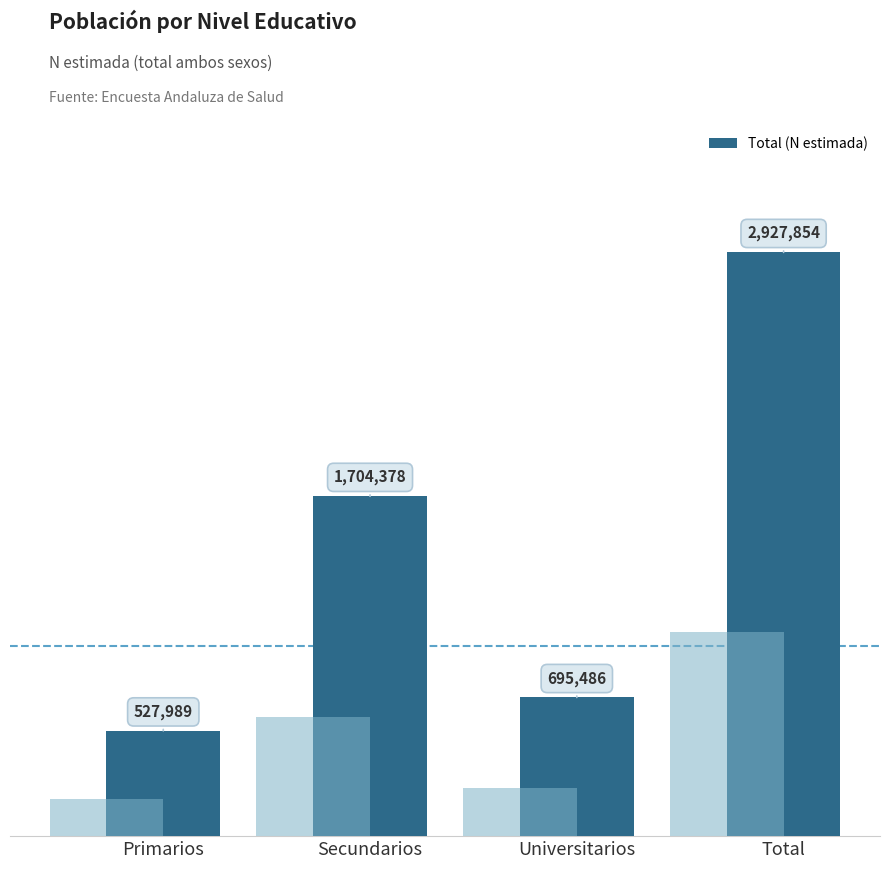

How many bars are there in total?

4